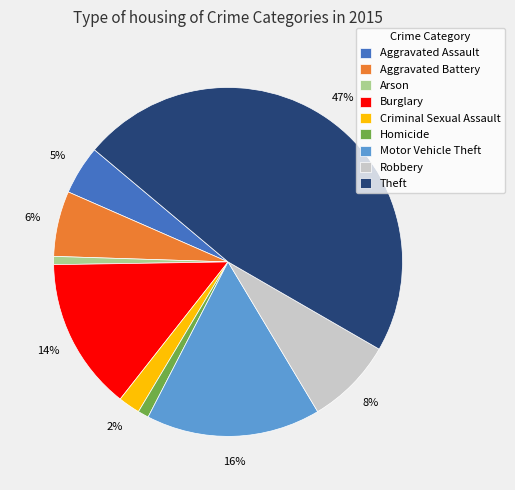

Which category has the biggest portion of the pie?

Theft